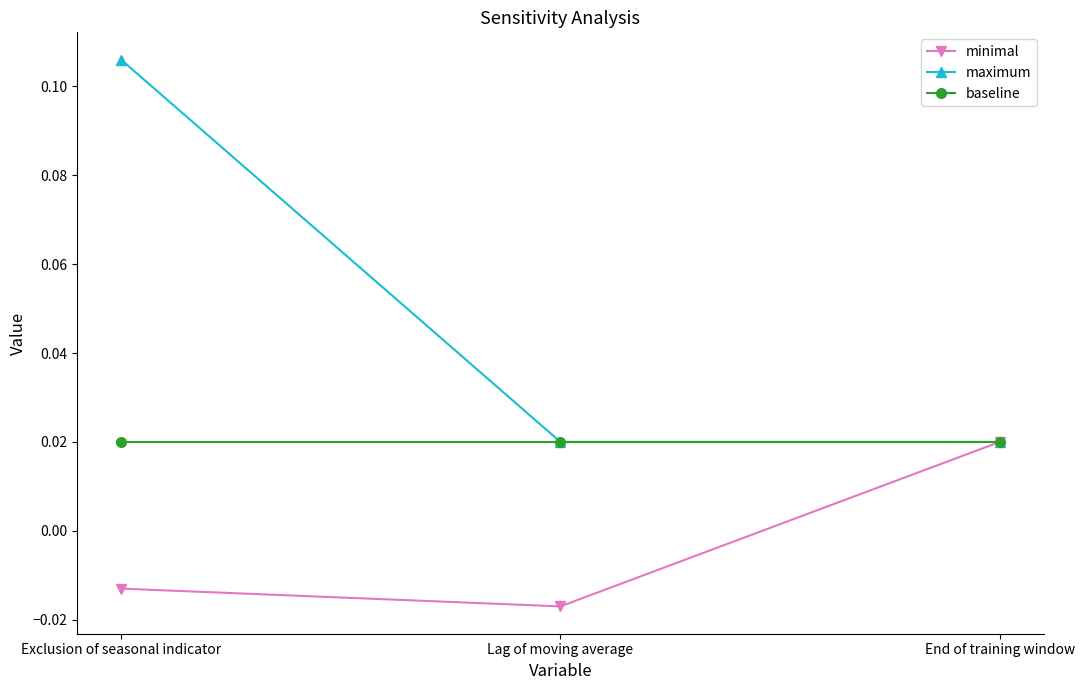

At Exclusion of seasonal indicator, list the series in order from smallest to largest.

minimal, baseline, maximum